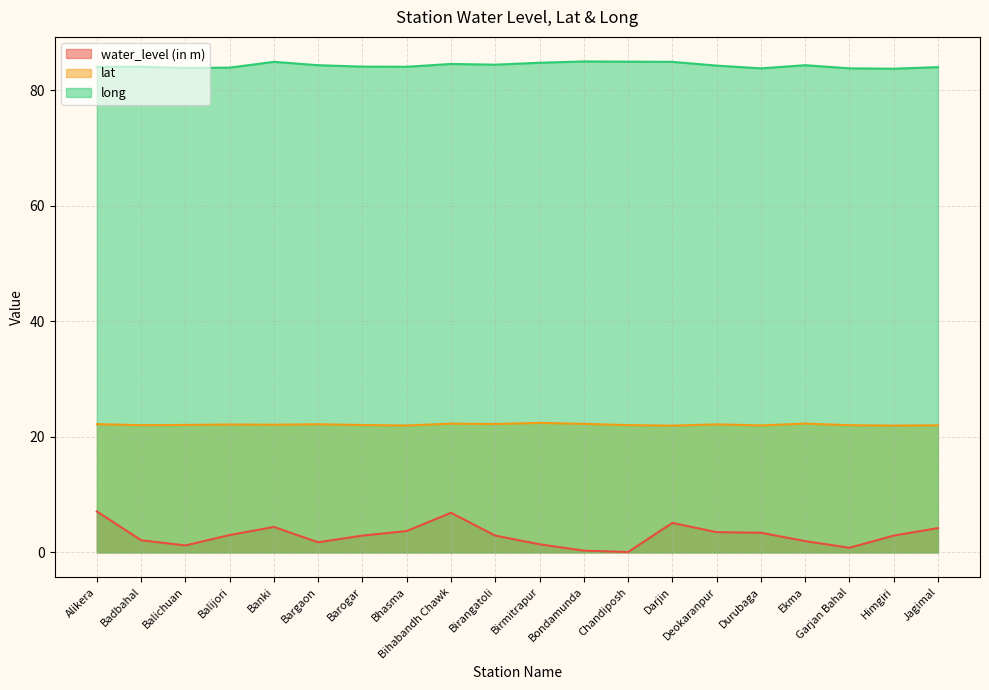

List the series in order of their overall mean, highest first.

long, lat, water_level (in m)